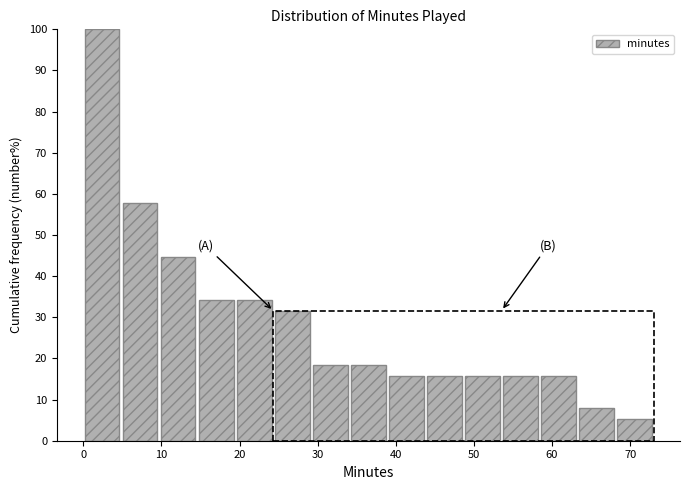

Which range on the x-axis has the tallest bar?

0 to 5